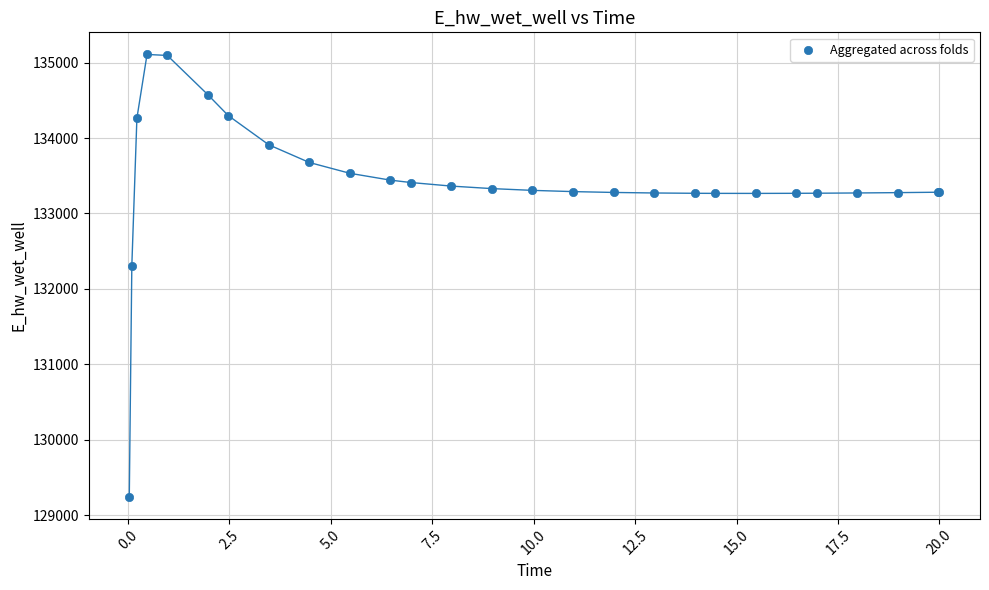

What Y value in the scatter plot is closest to 132178?

132306.5